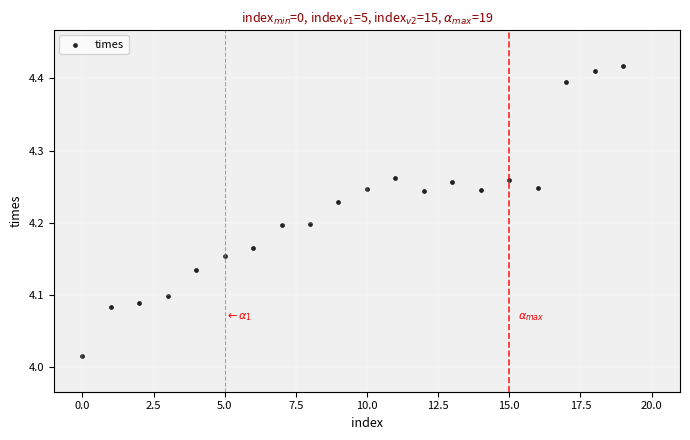

What is the range of Y values (max minus min)?

0.4